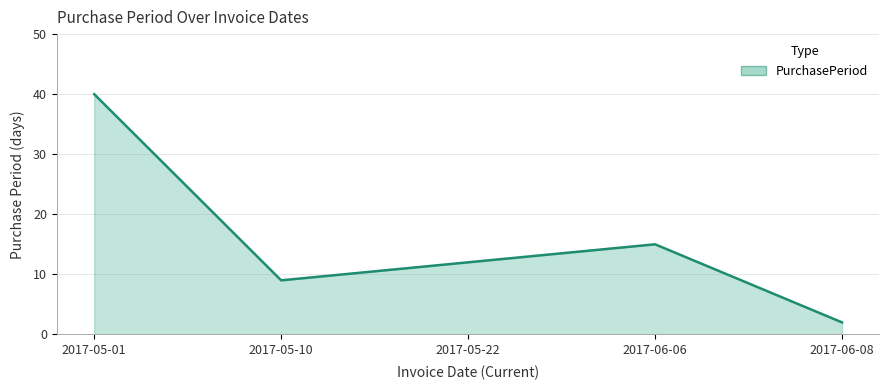

Reading right to left, transcribe all the data shown in this chart.

2017-06-08=2	2017-06-06=15	2017-05-22=12	2017-05-10=9	2017-05-01=40